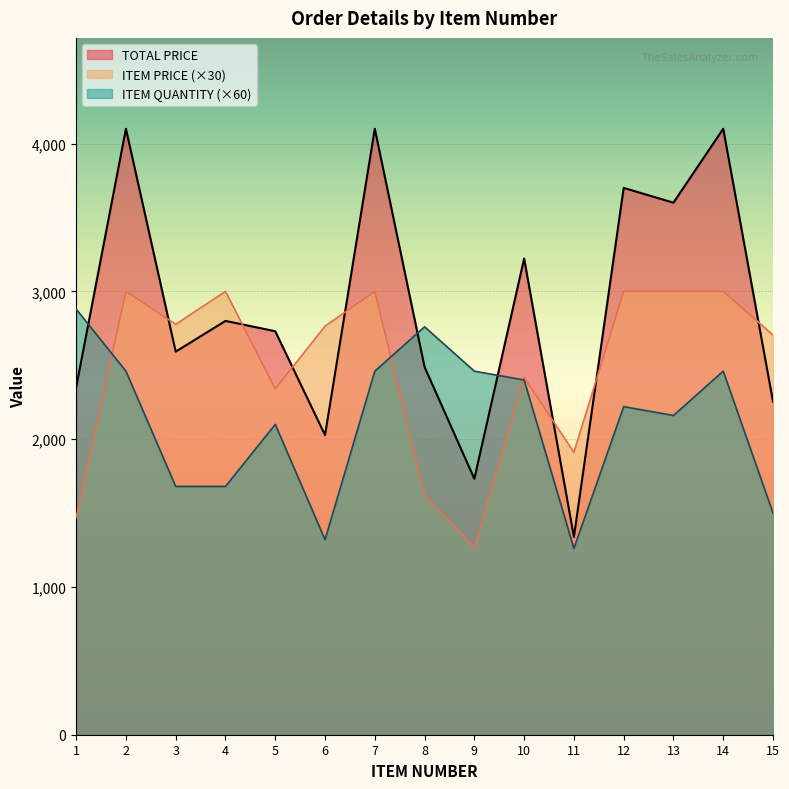

List the series in order of their peak value, highest first.

TOTAL PRICE, ITEM PRICE (×30), ITEM QUANTITY (×60)